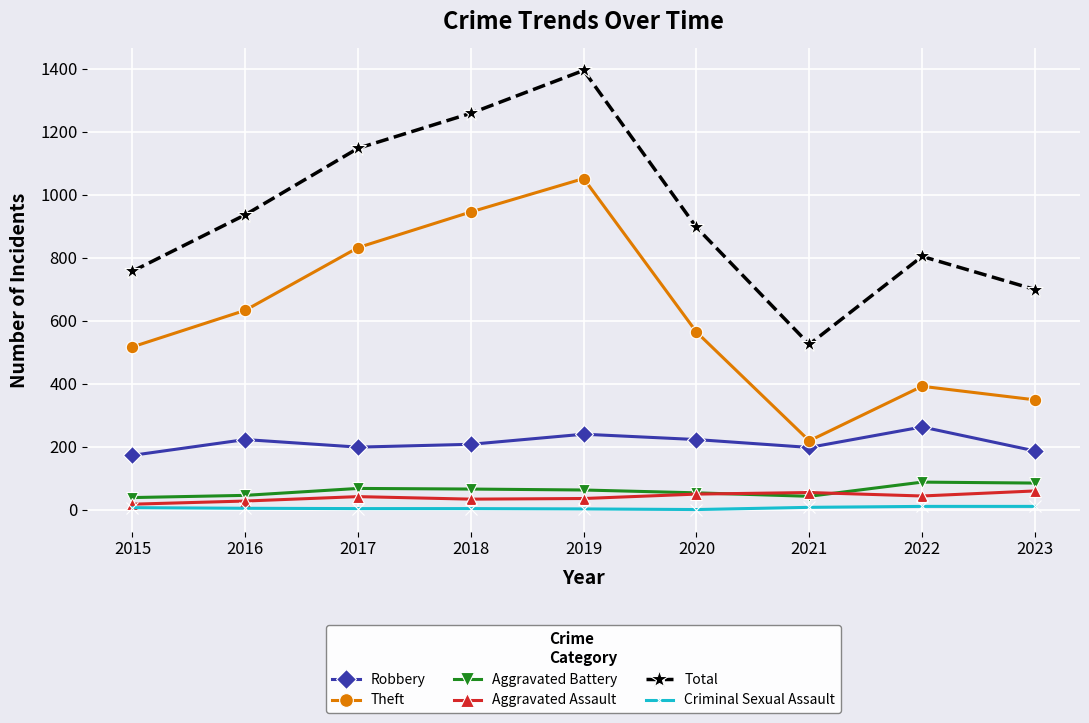

How many data points in Aggravated Assault are less than 42?

4